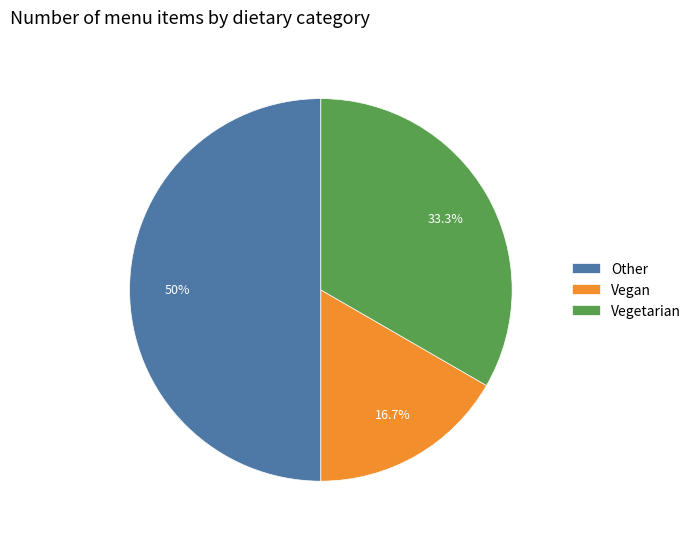

What is the total percentage of Vegan and Other?

66.7%